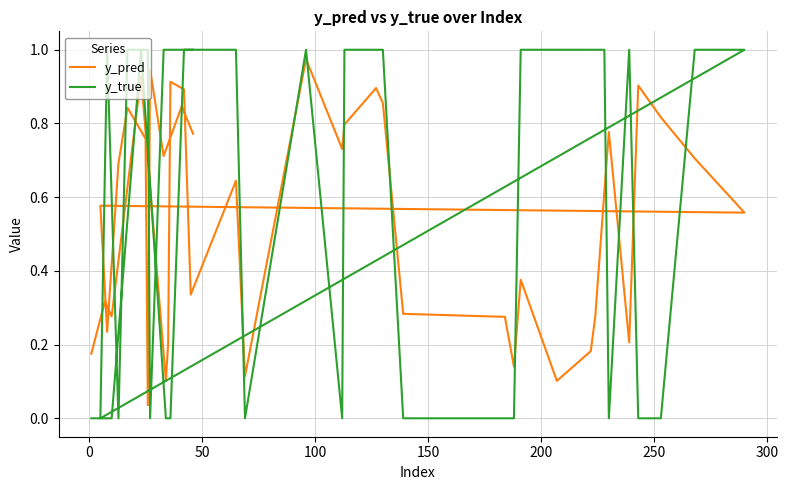

True or false: y_true has a value of 1.3 at 28.

False